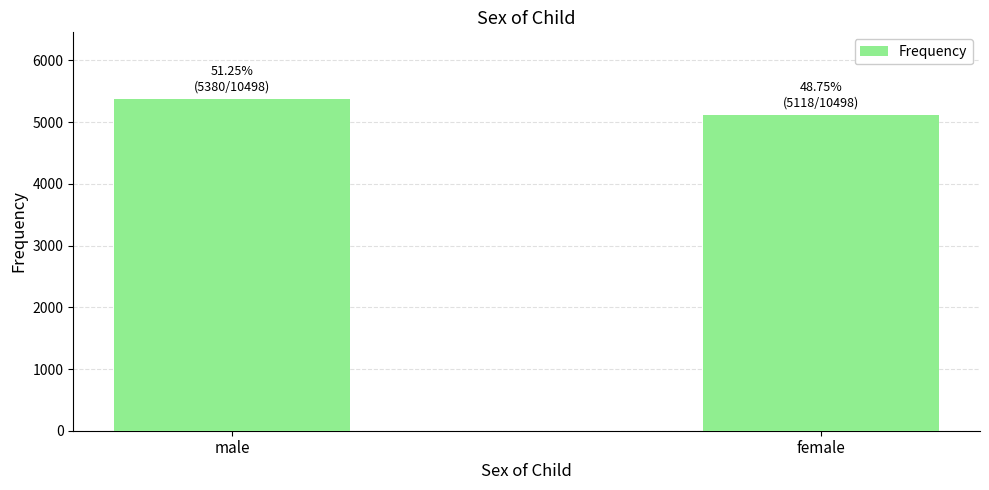

Which category has the lowest value across all series?

female